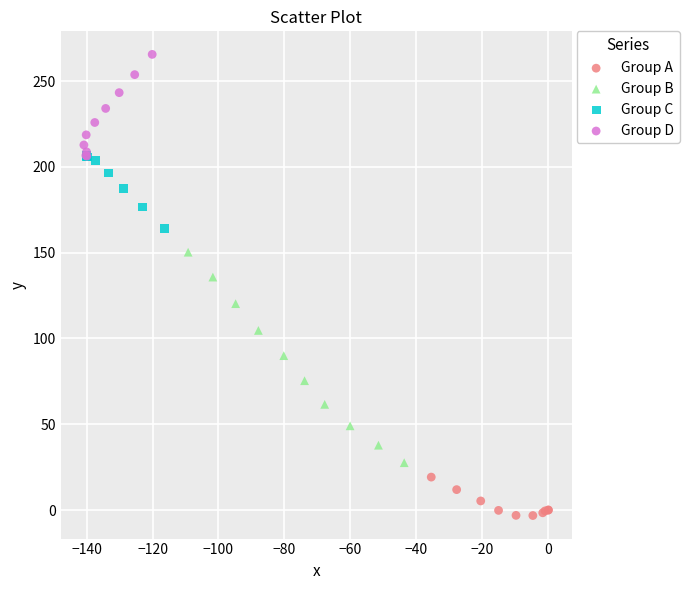

What are all the series names shown in the legend?

Group A, Group B, Group C, Group D